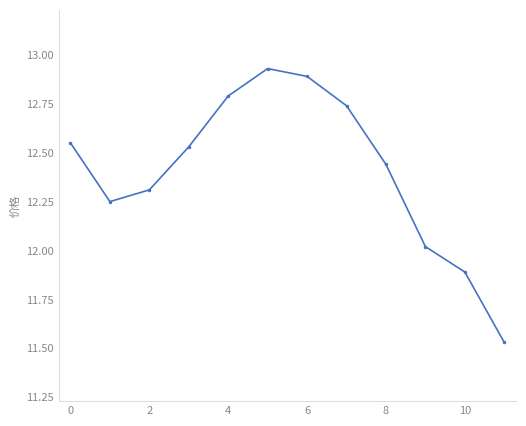

What is the sum of all values?

148.9